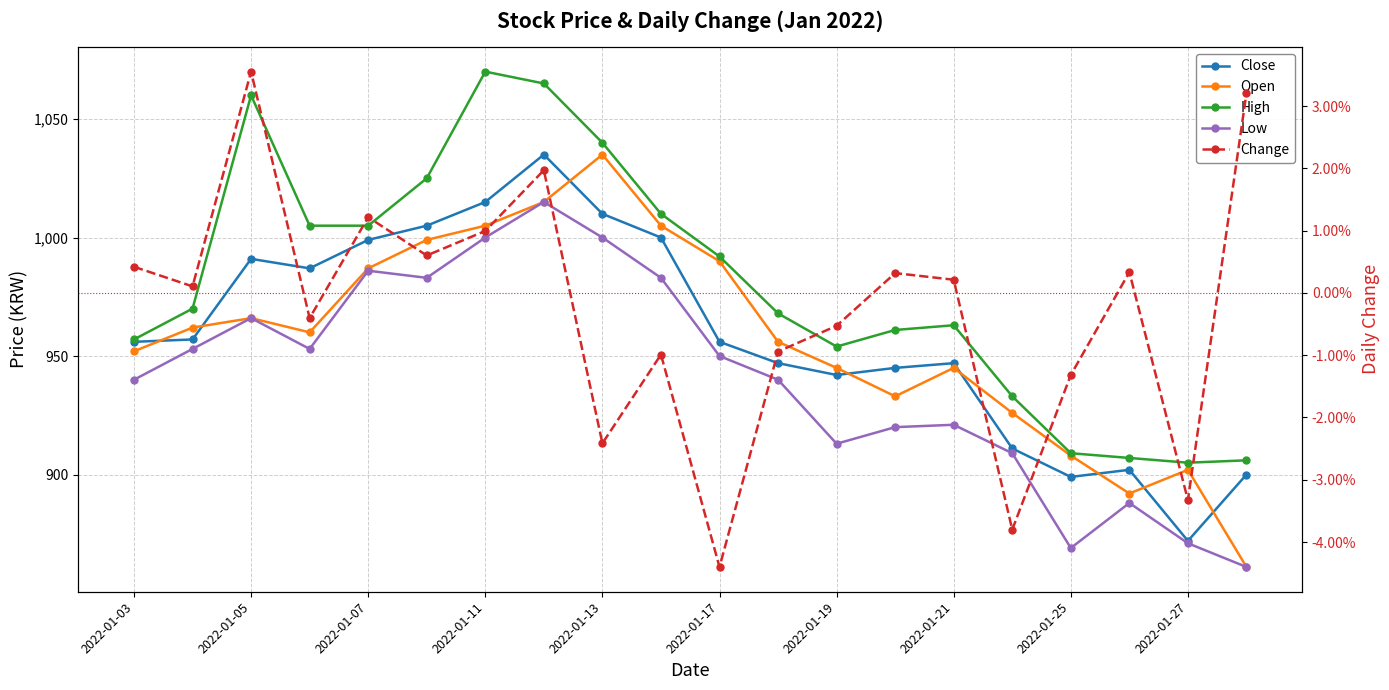

True or false: Change and Open intersect in this chart.

False